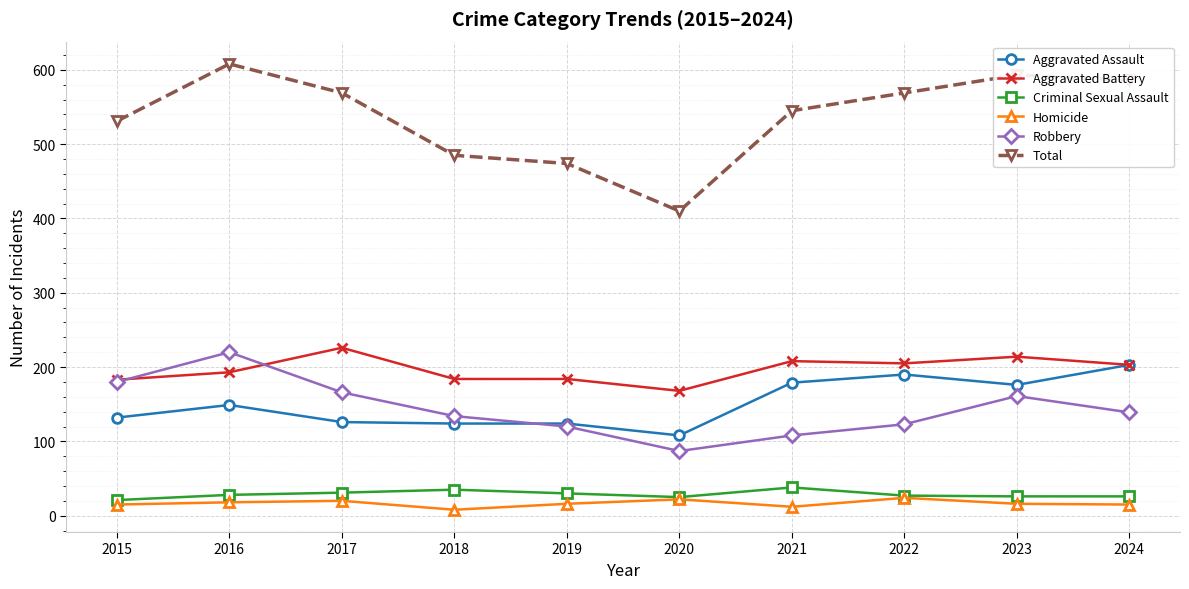

What value does the Total series have at 2021, to the nearest 5?

545